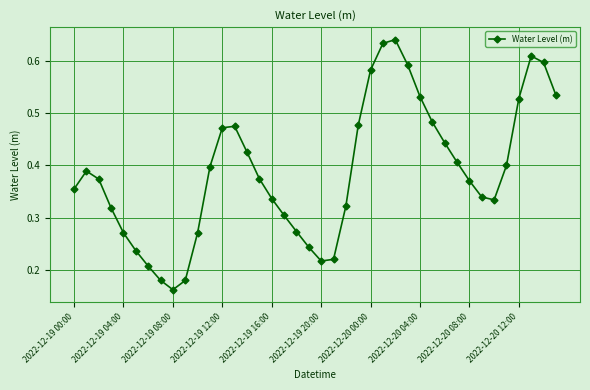

How many values are between 0 and 1?

40